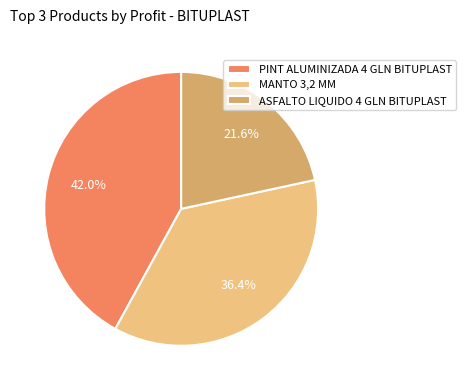

Is there any slice that represents more than half of the pie?

No